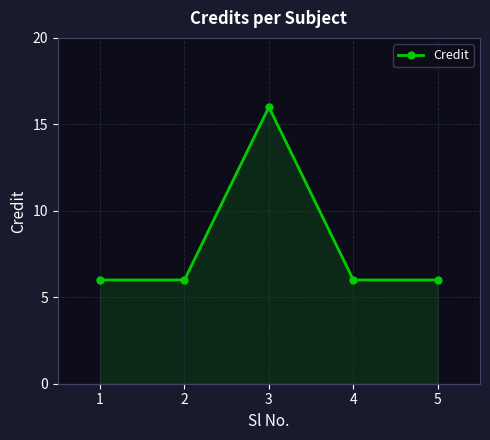

How many categories are shown in the chart?

5